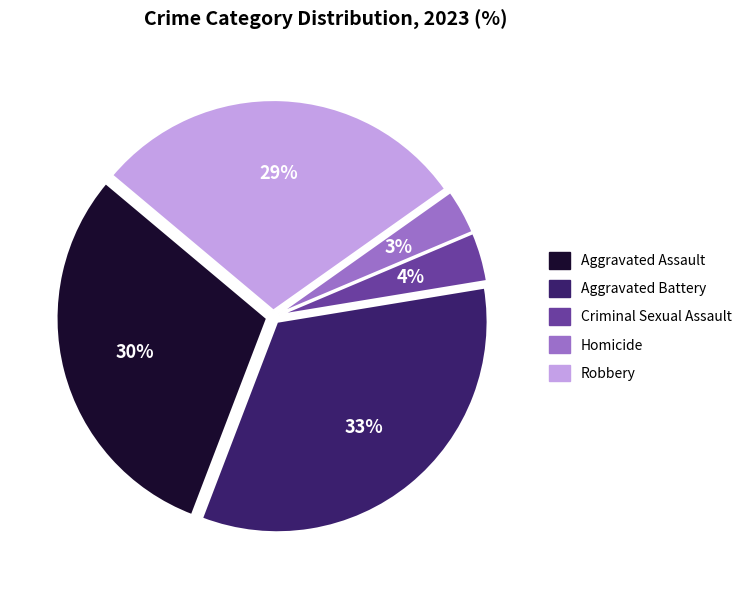

What is the largest slice in the pie chart?

Aggravated Battery